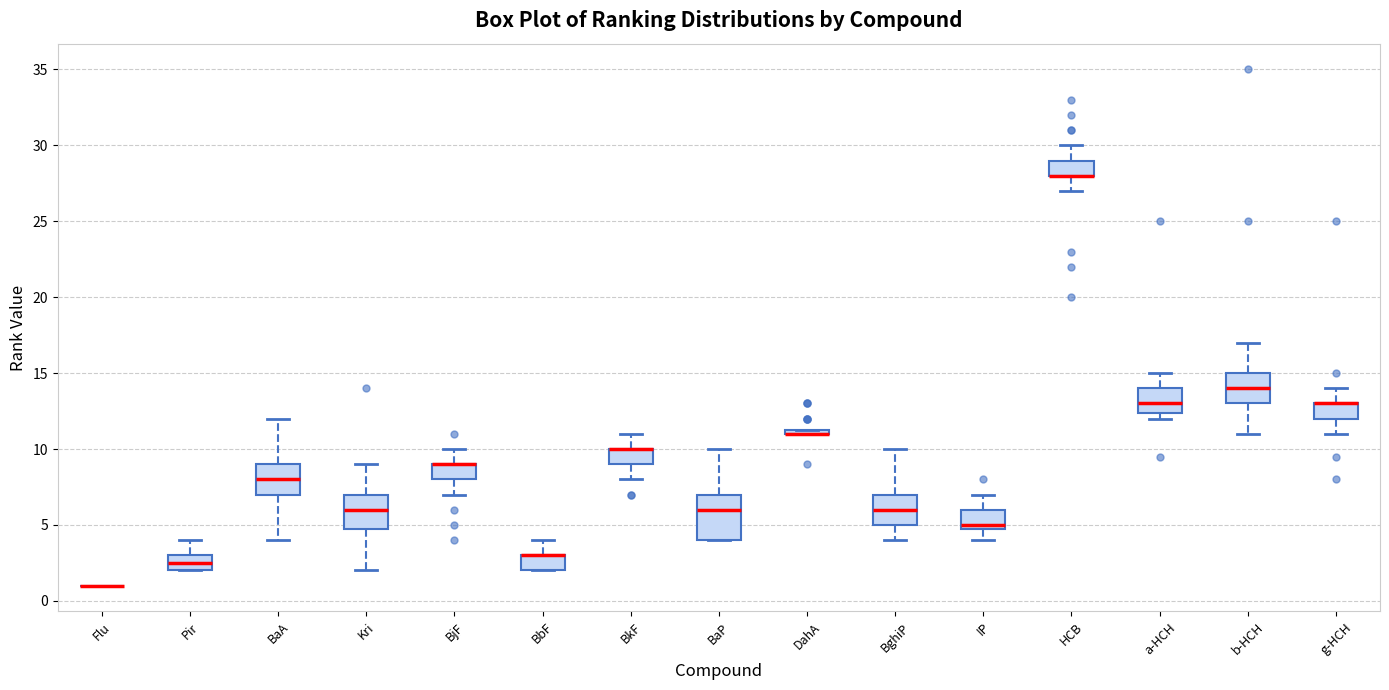

Where does the lower whisker of the box for BghiP end on the y-axis? The values are not printed on the chart, so give them approximately, as read against the axis.

4.0